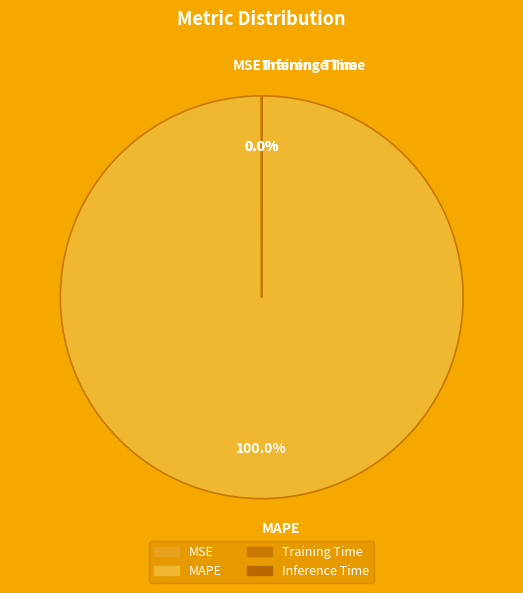

Does MAPE account for over 50% of the chart?

Yes